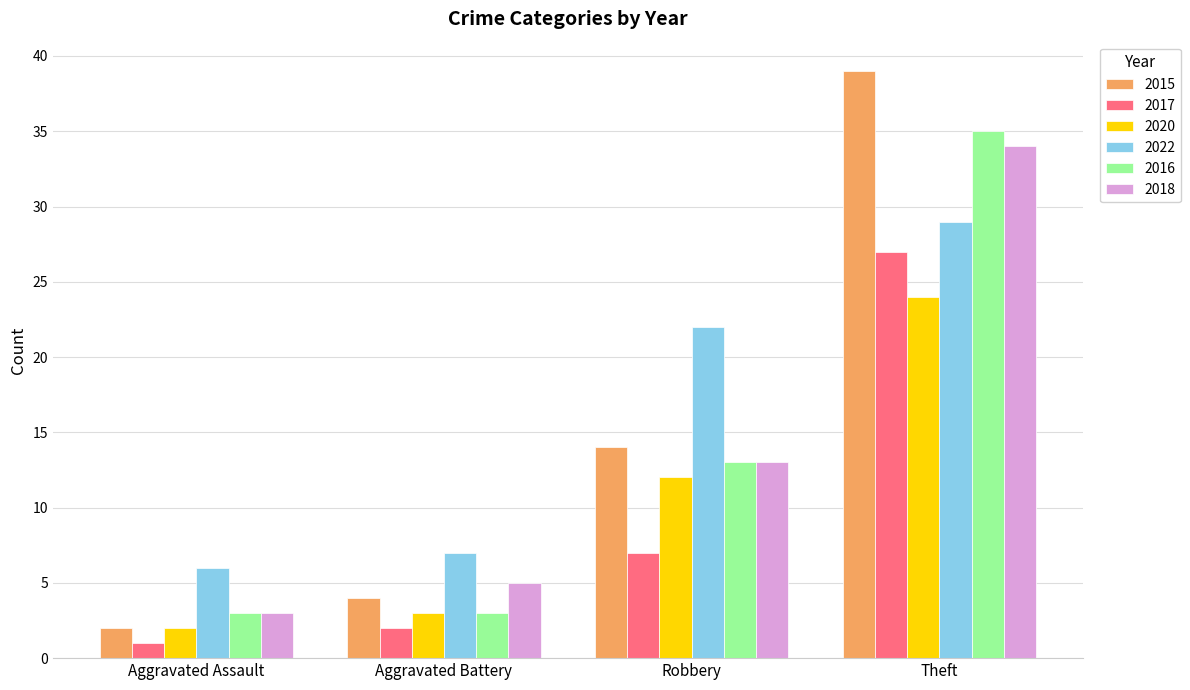

What is the maximum value for 2016?

35